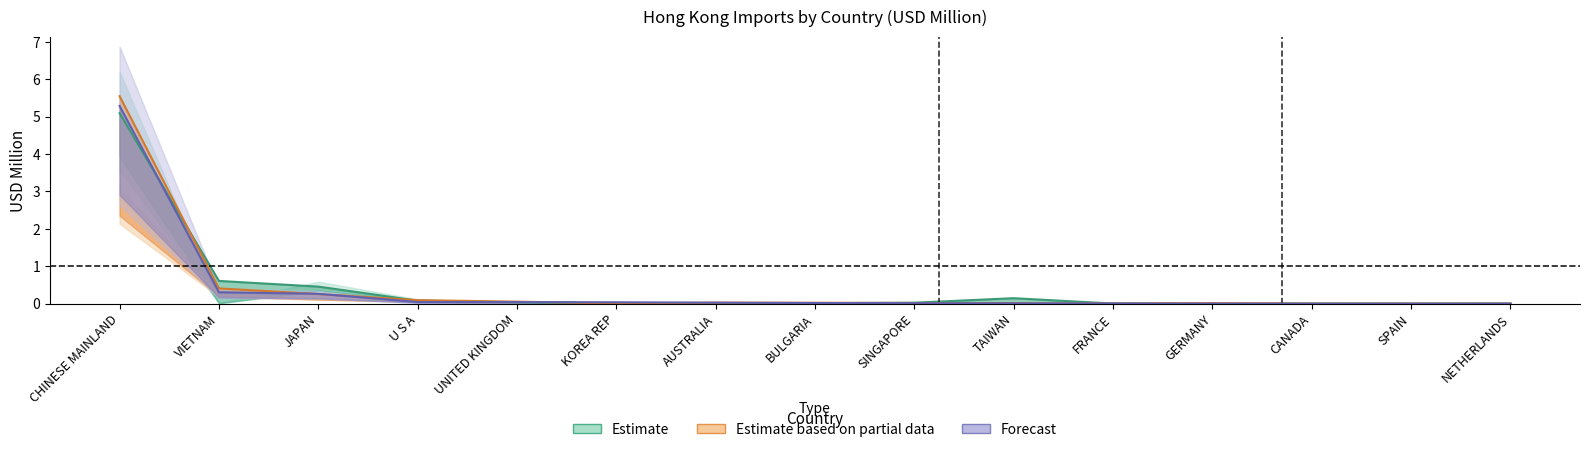

At which label does 201712 reach its peak?

CHINESE MAINLAND